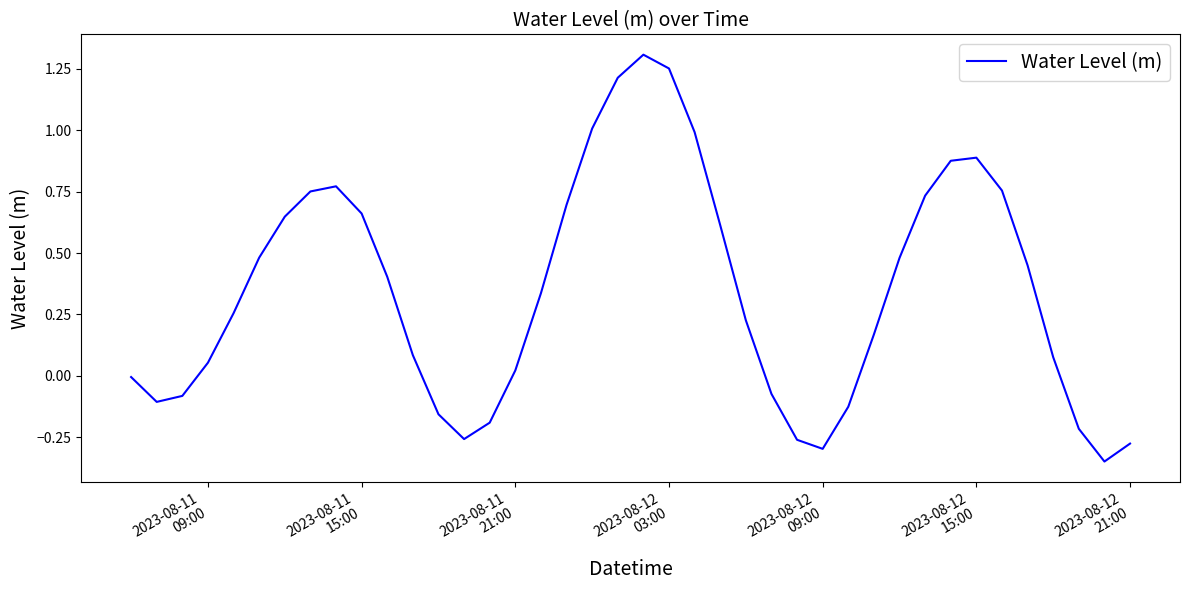

What is the difference between the maximum and minimum values?

1.7